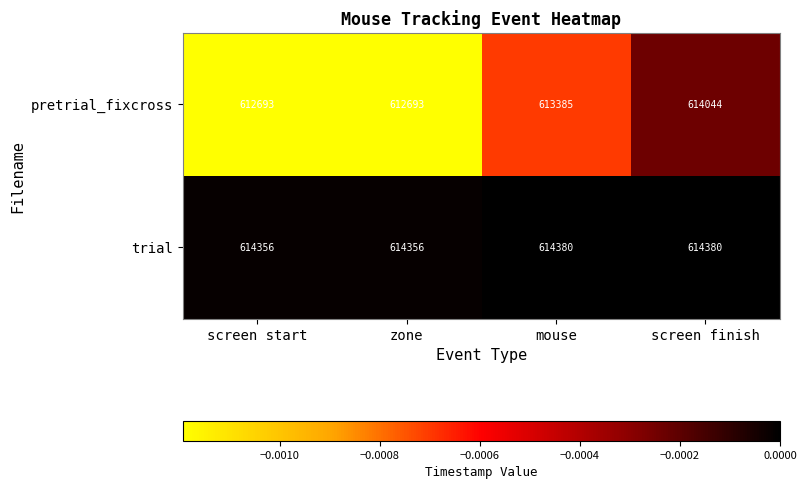

What is the lowest value of the trial series?

614356